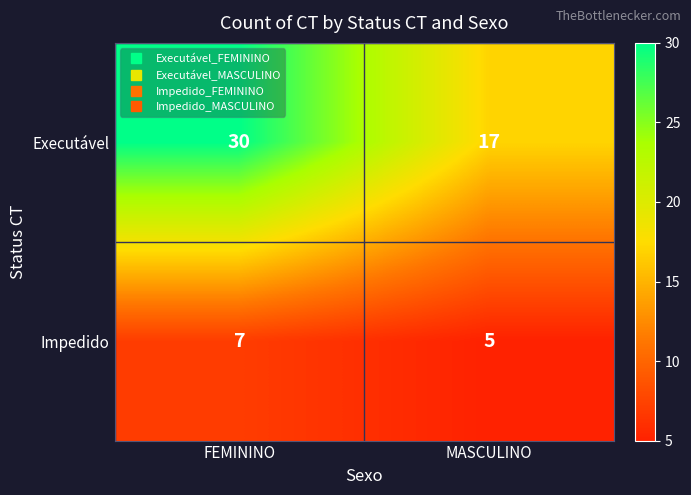

True or false: Executável has a value of 17 at MASCULINO.

True